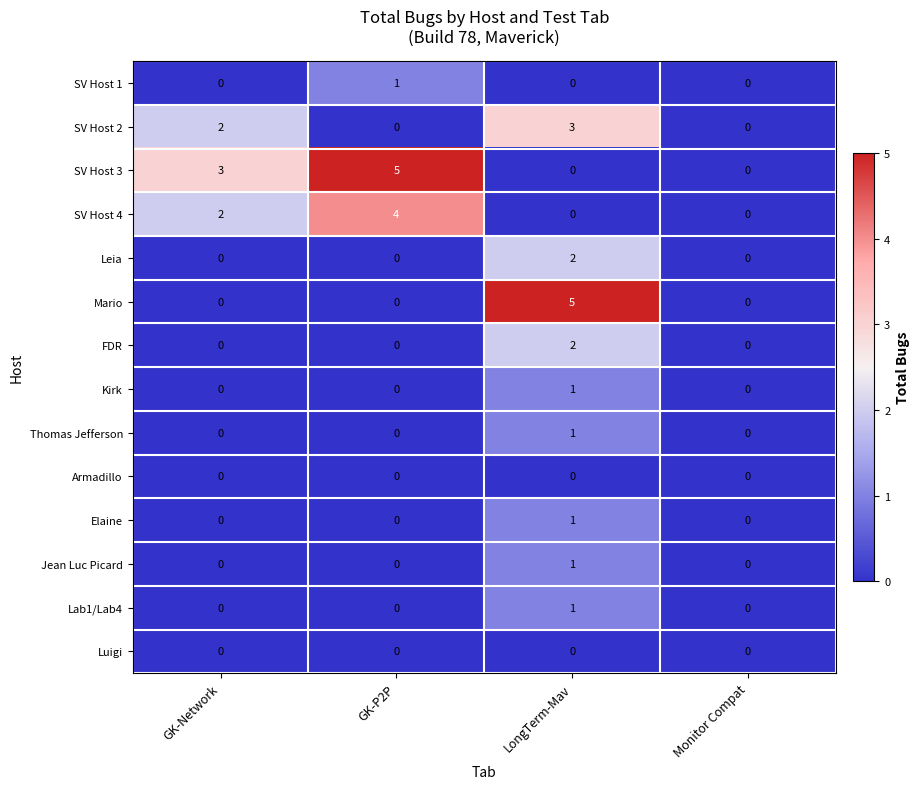

At which label does SV Host 1 reach its peak?

GK-P2P